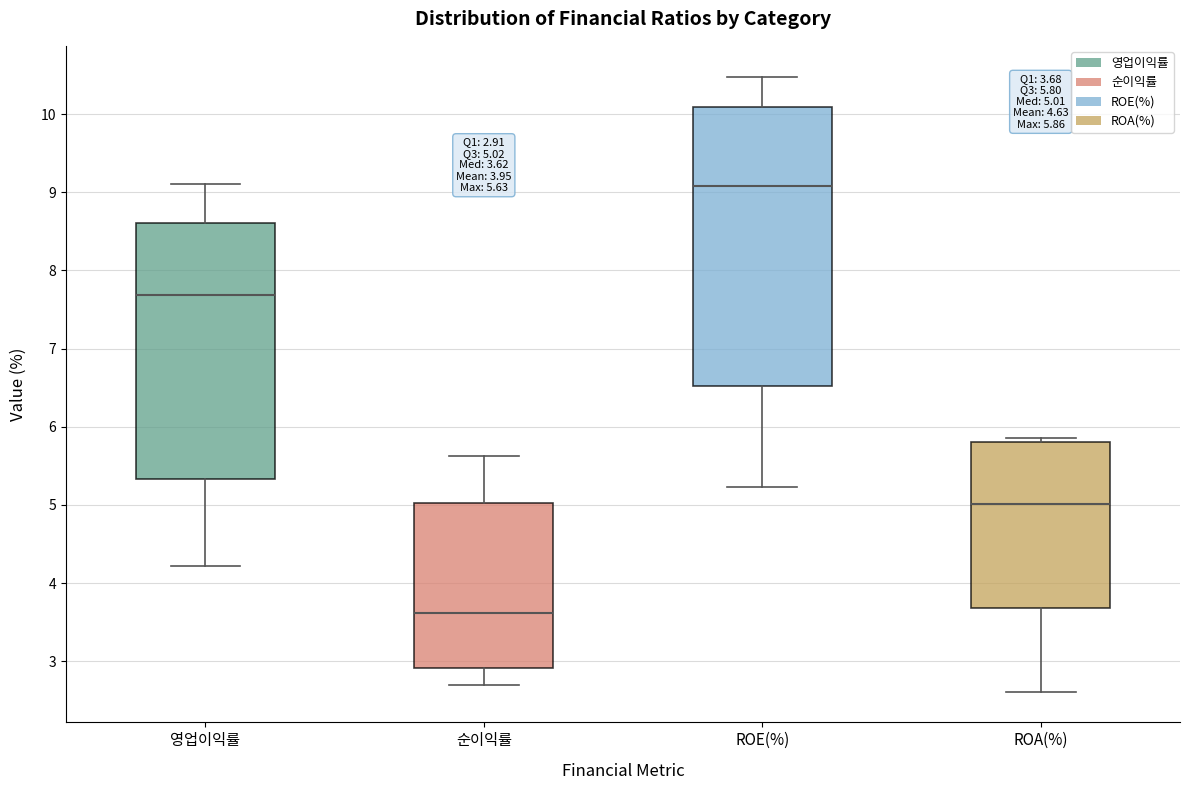

Which box's median line is the highest?

ROE(%)